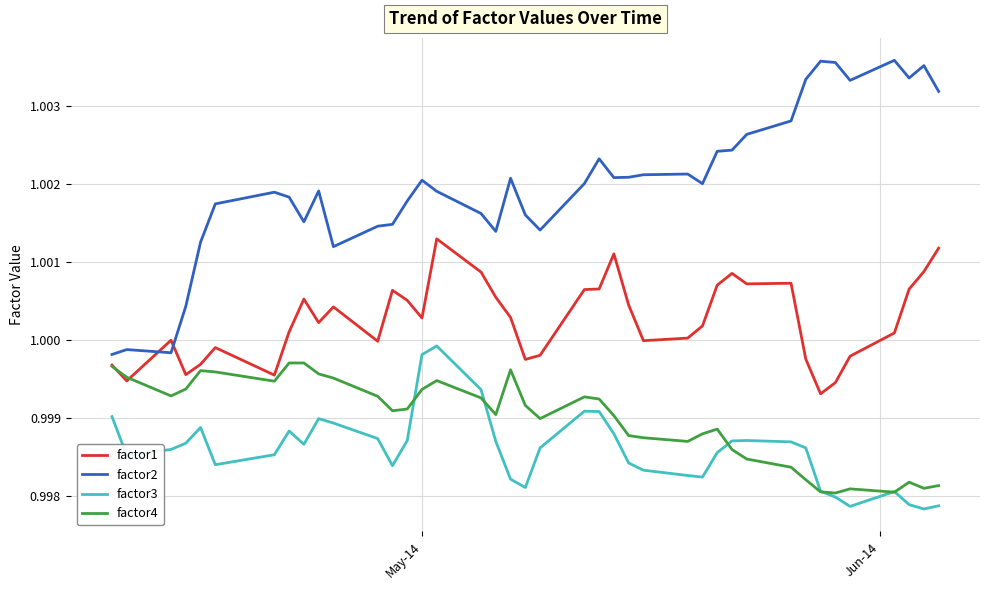

Which series has the largest total across all categories?

factor2